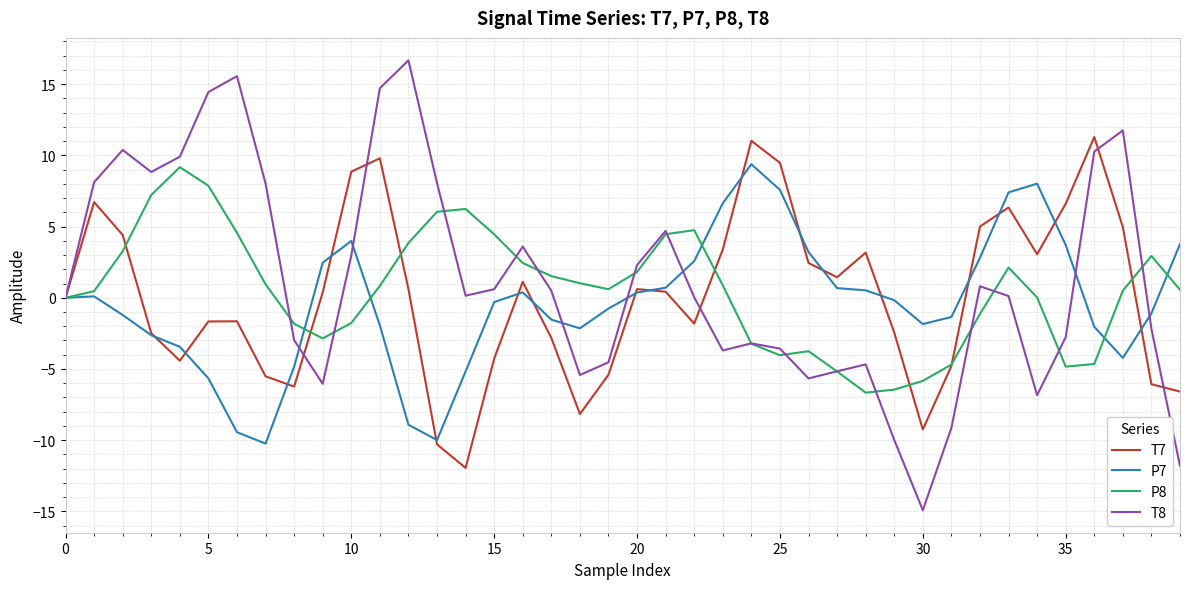

Which series has the largest total across all categories?

T8